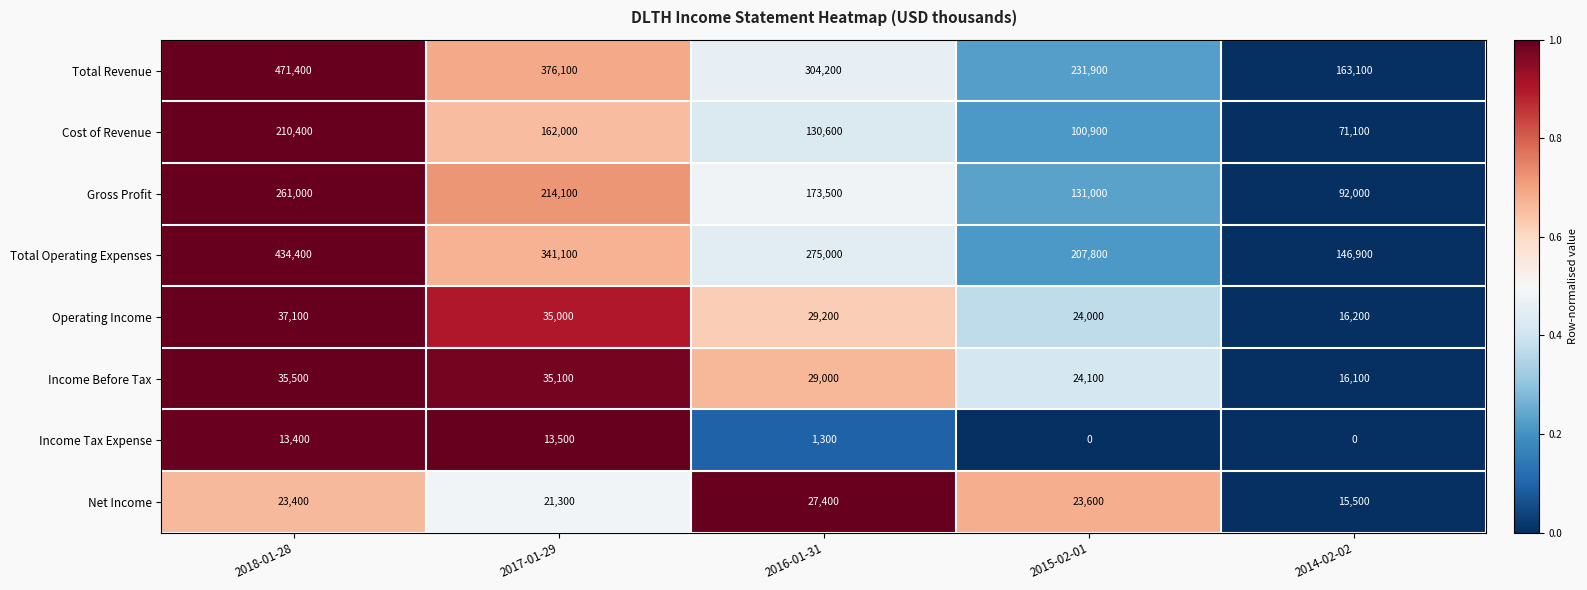

Which series has the widest spread of values?

Total Revenue